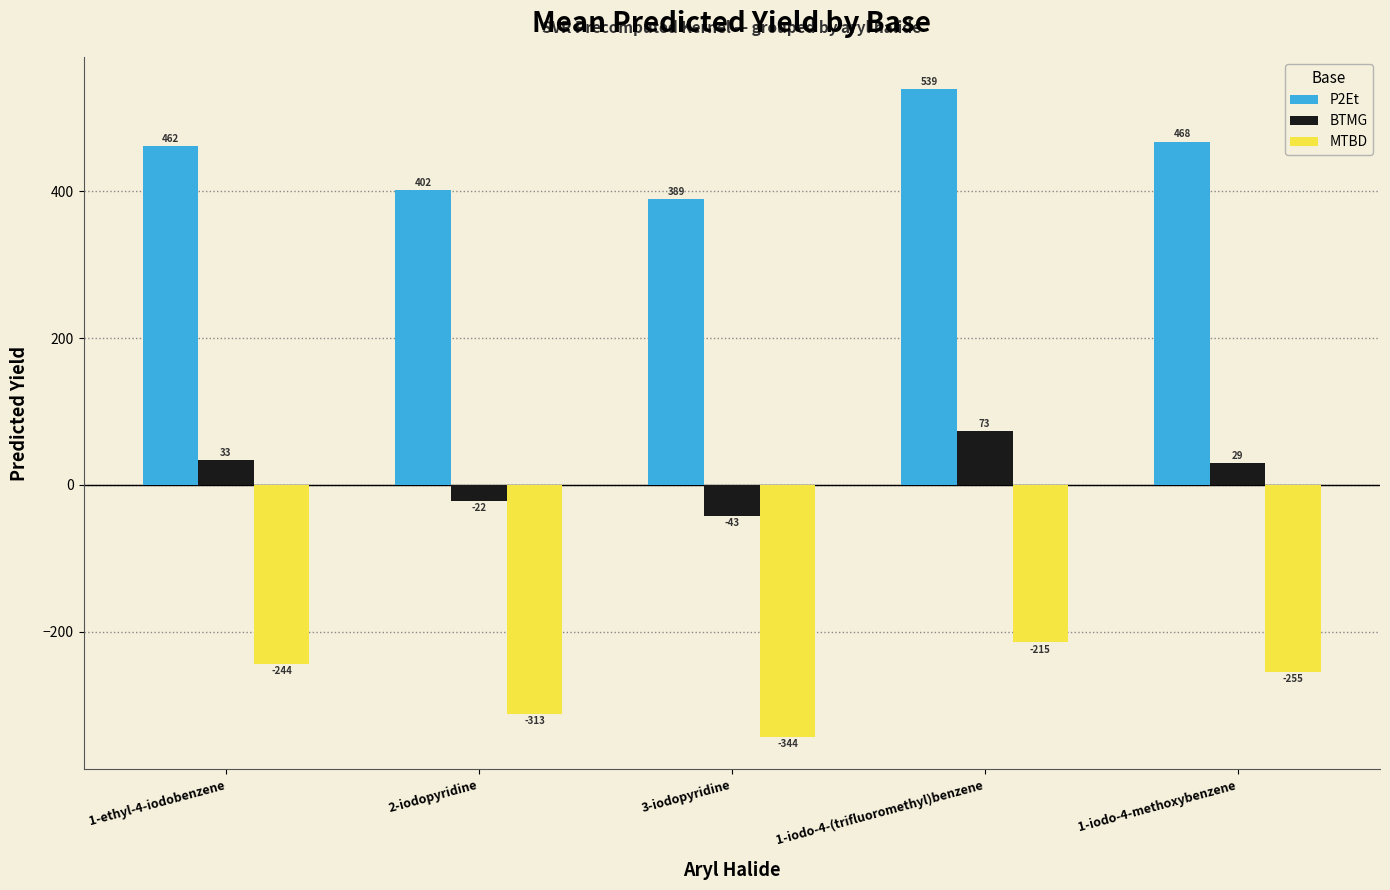

What is the difference between the maximum and second lowest values in the MTBD series?

98.0